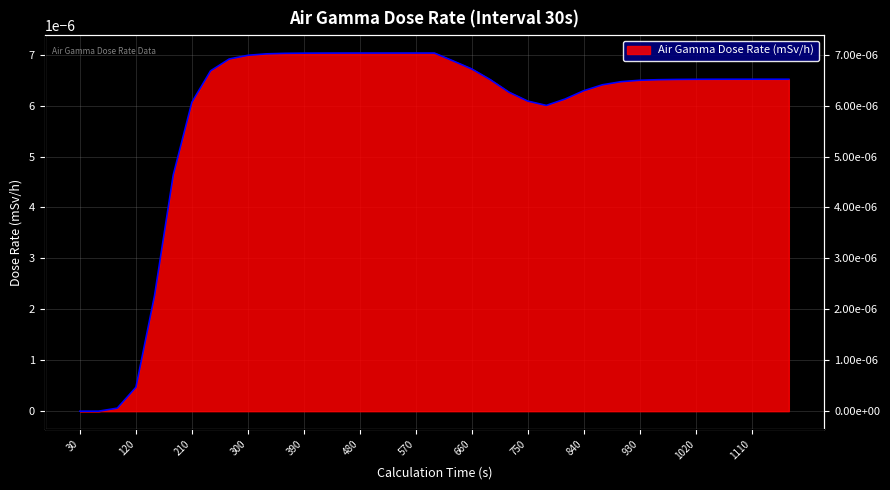

How many lines are shown in the chart?

1